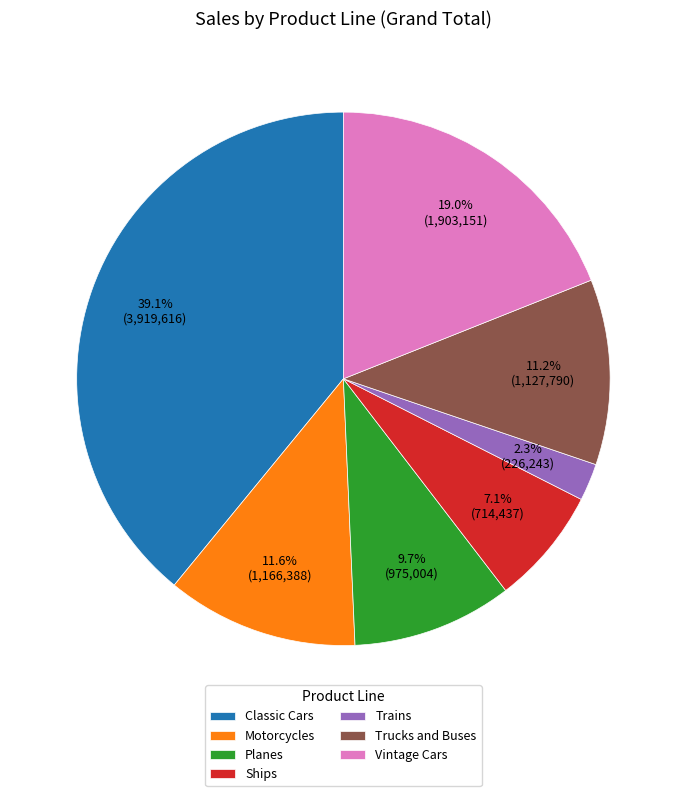

How many segments does this pie chart have?

7